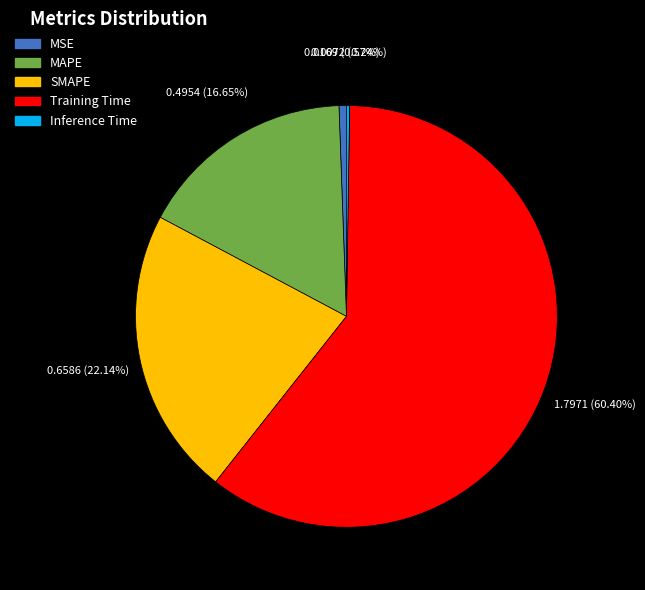

Does MSE represent more than half of the total?

No